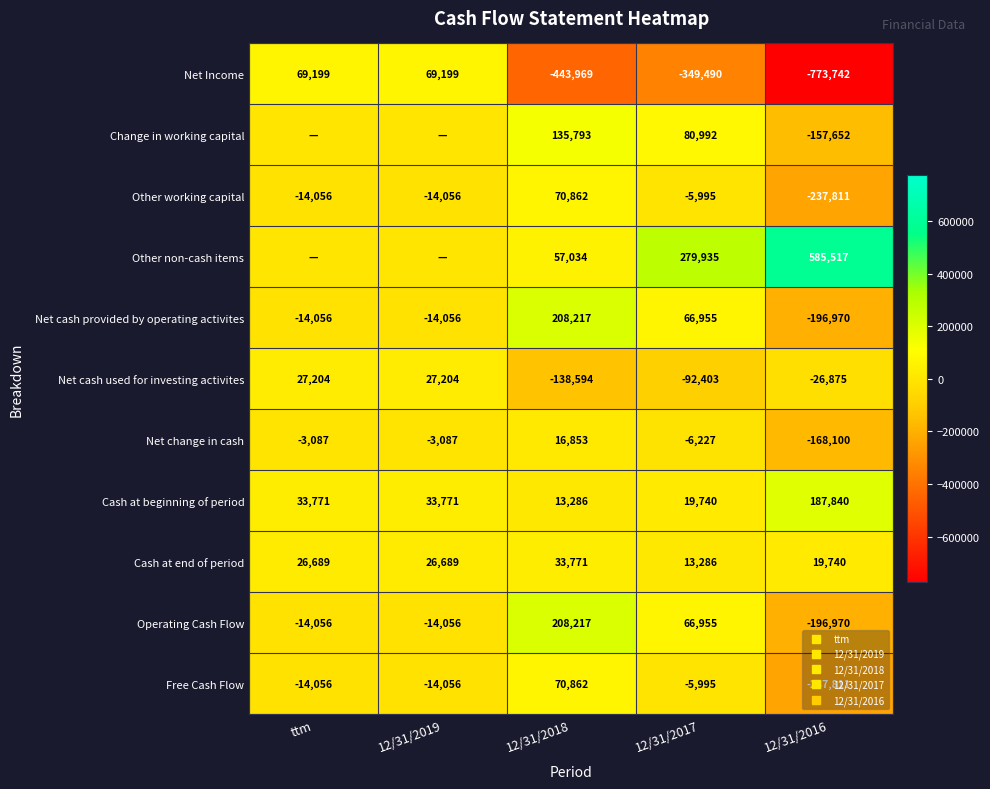

What is the smallest value displayed?

-773742